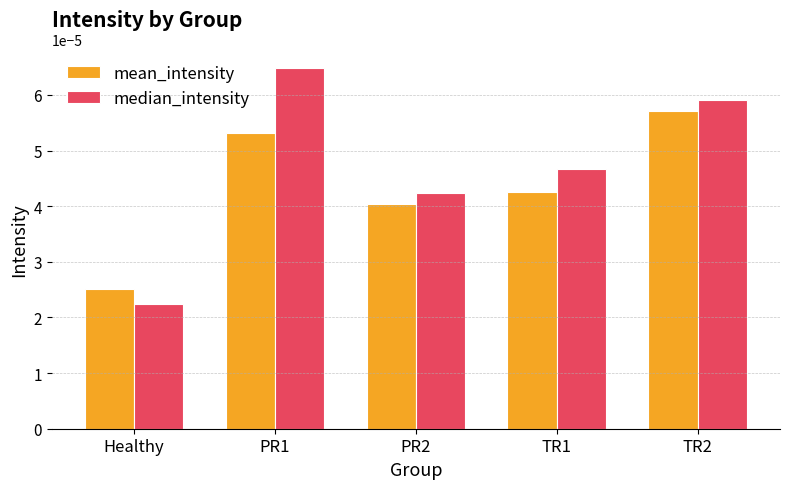

Rank the series by their average value, from highest to lowest.

median_intensity, mean_intensity